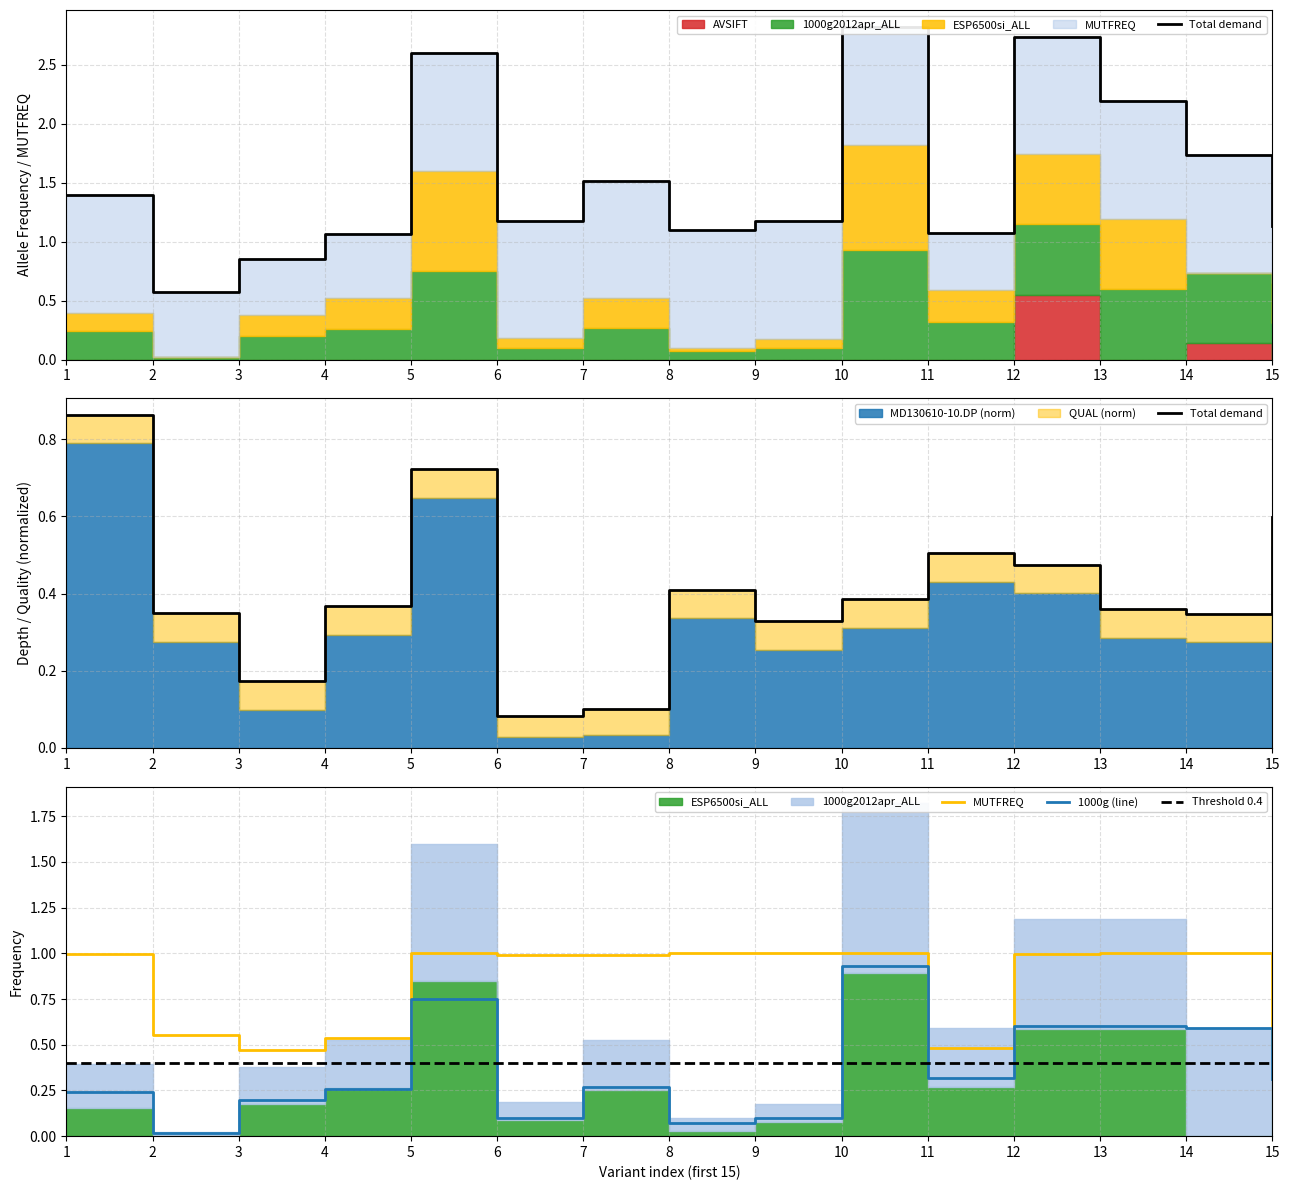

Which category has the lowest value across all series?

2